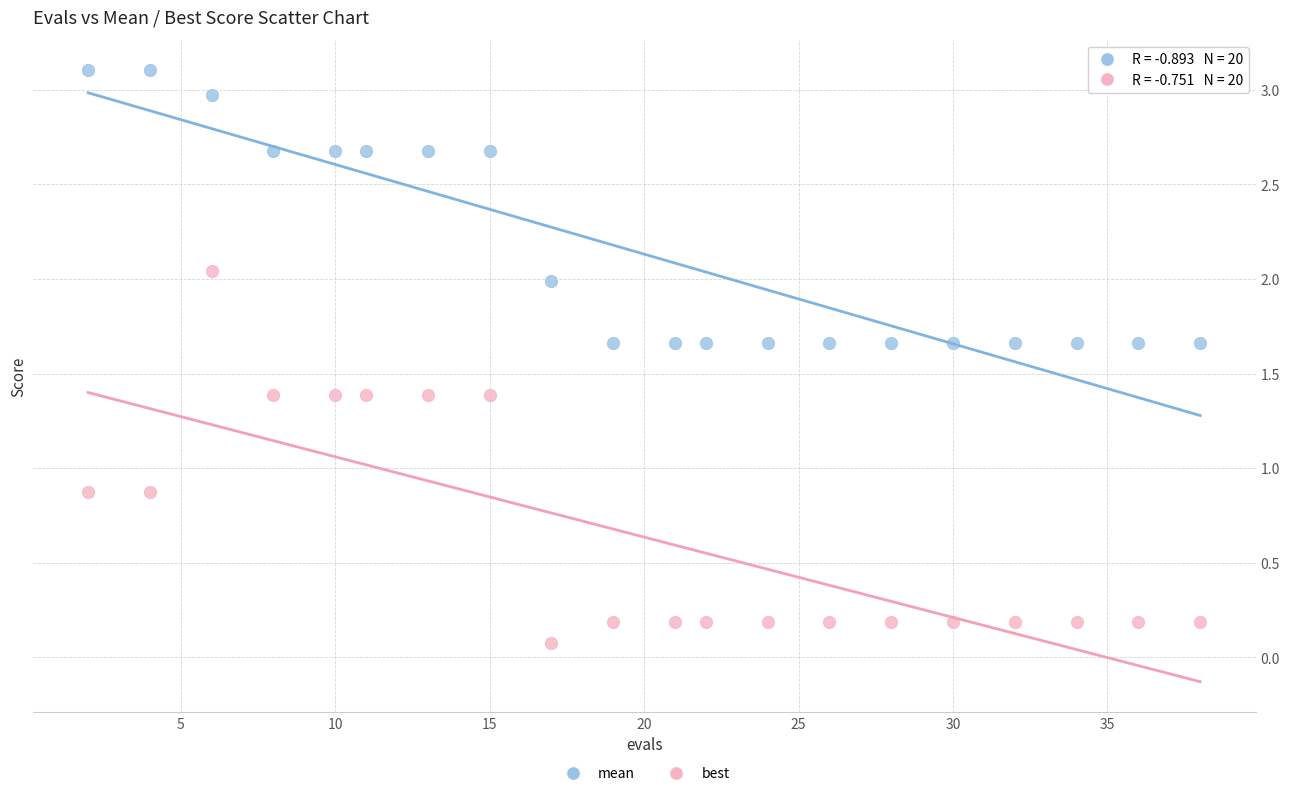

Which series has the largest Y range (max minus min)?

best